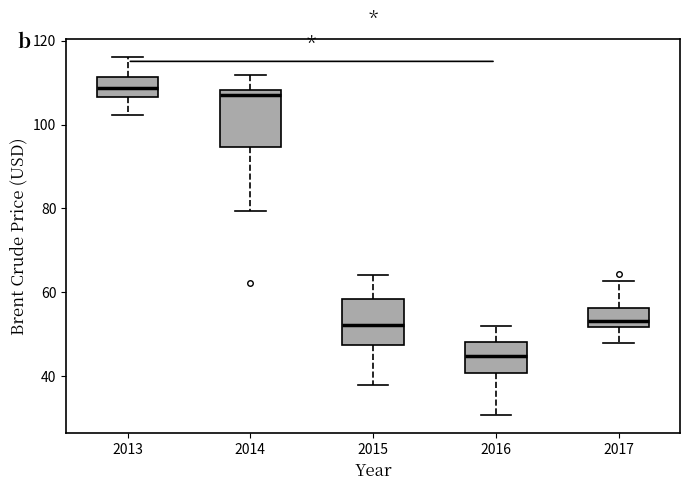

Where is the upper edge of the box at x = 2013 on the y-axis? The values are not printed on the chart, so give them approximately, as read against the axis.

112